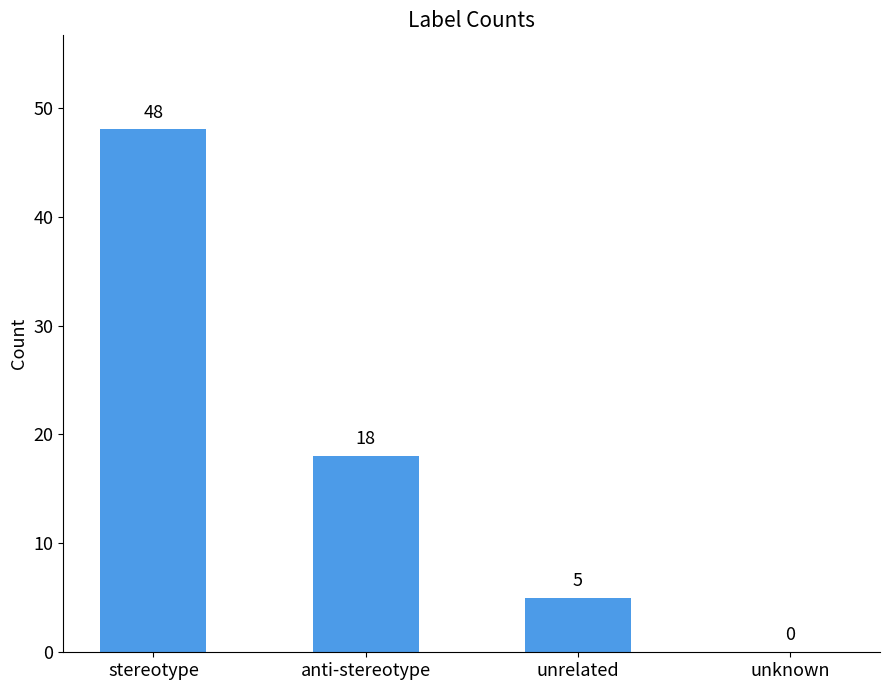

What is the difference between the values at anti-stereotype and unrelated?

13